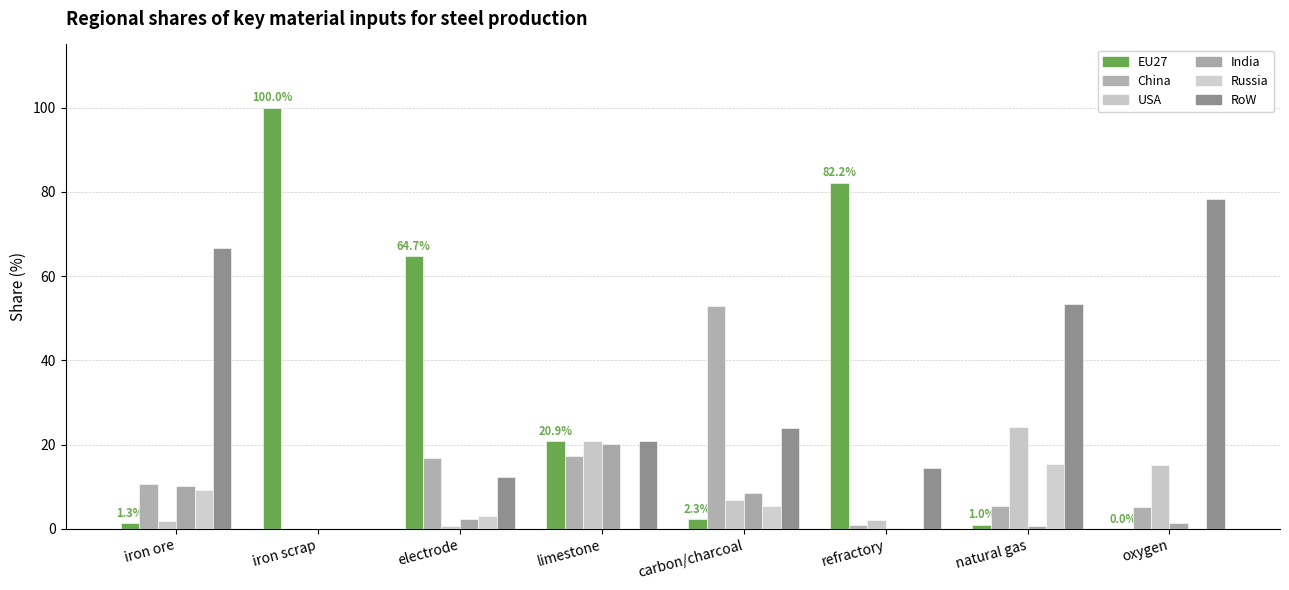

How many categories are shown in the chart?

8